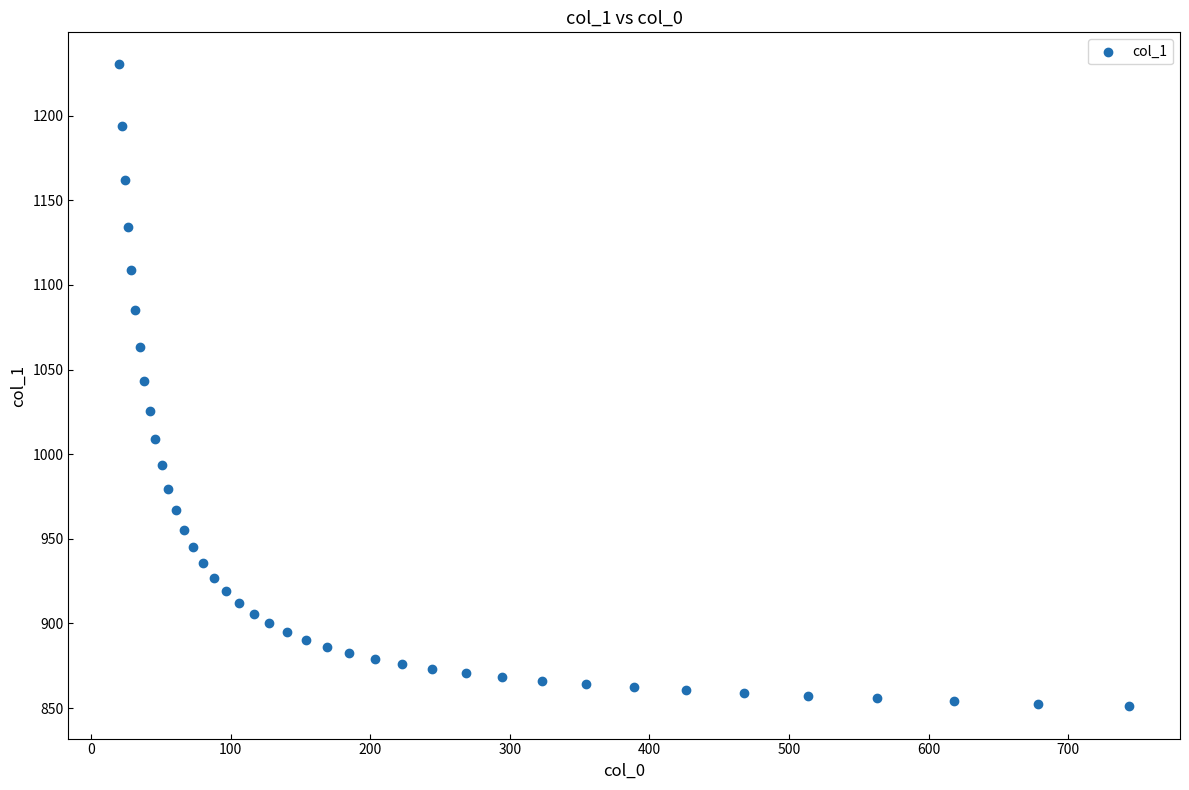

Count the number of points in this scatter plot.

40